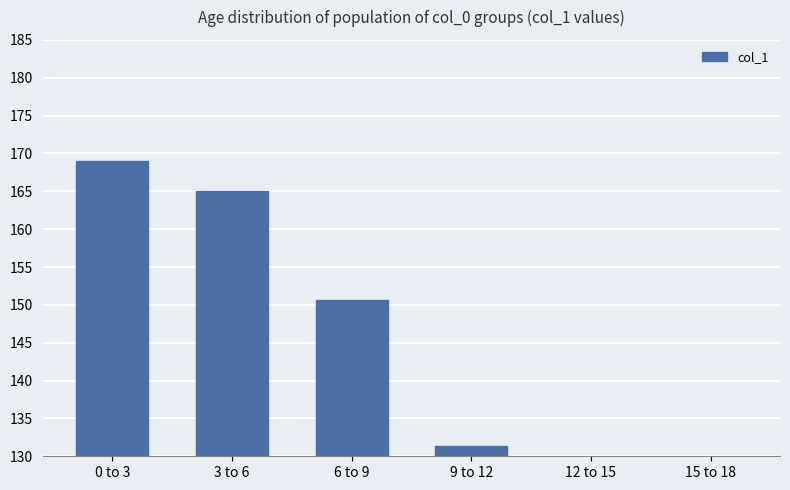

What is the ratio of the value at 3 to 6 to the value at 12 to 15?

1.7